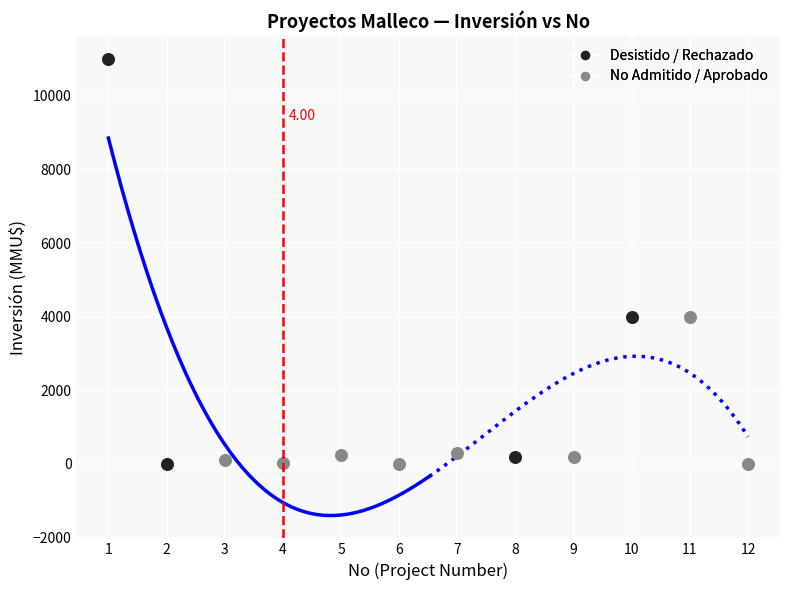

Which series contains the highest Y value?

Desistido / Rechazado